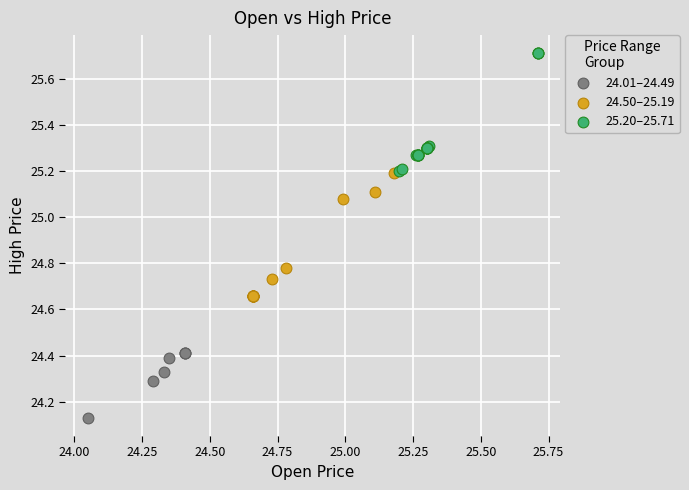

Which series contains the lowest Y value?

24.01–24.49